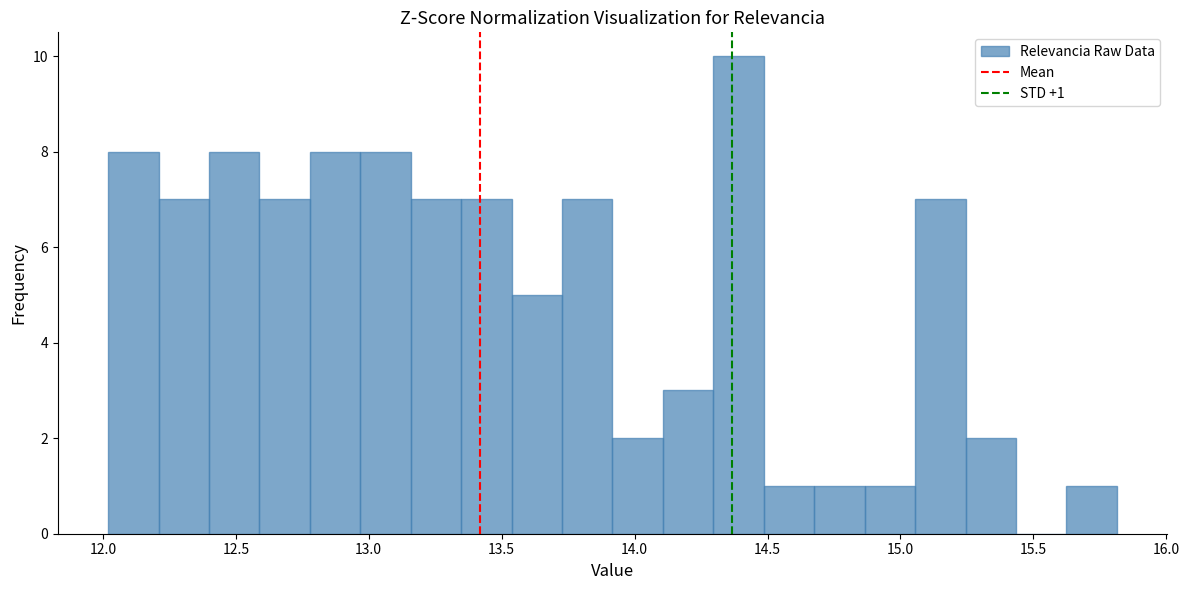

Read against the x-axis, roughly where is the centre of the tallest bar?

14.40